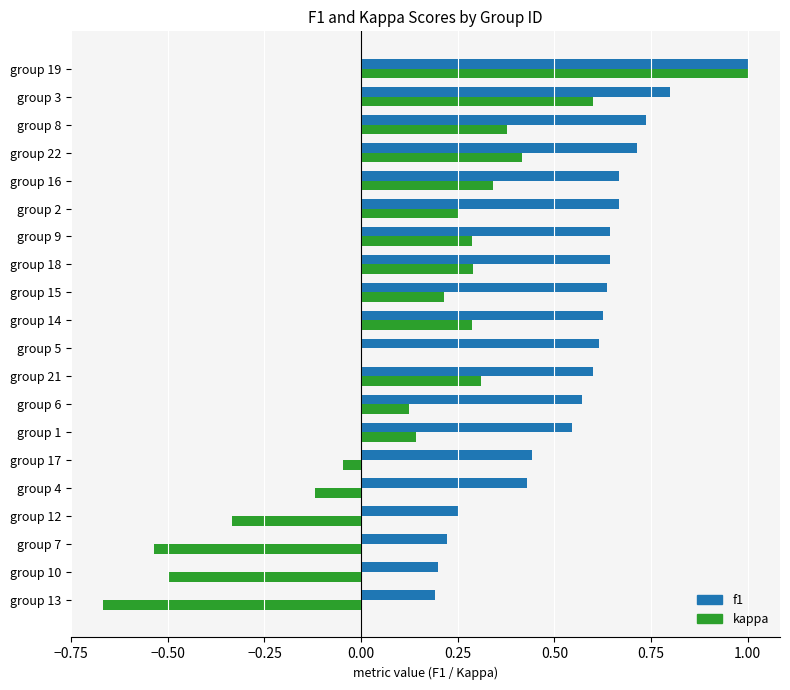

What is the highest value of the kappa series?

1.0